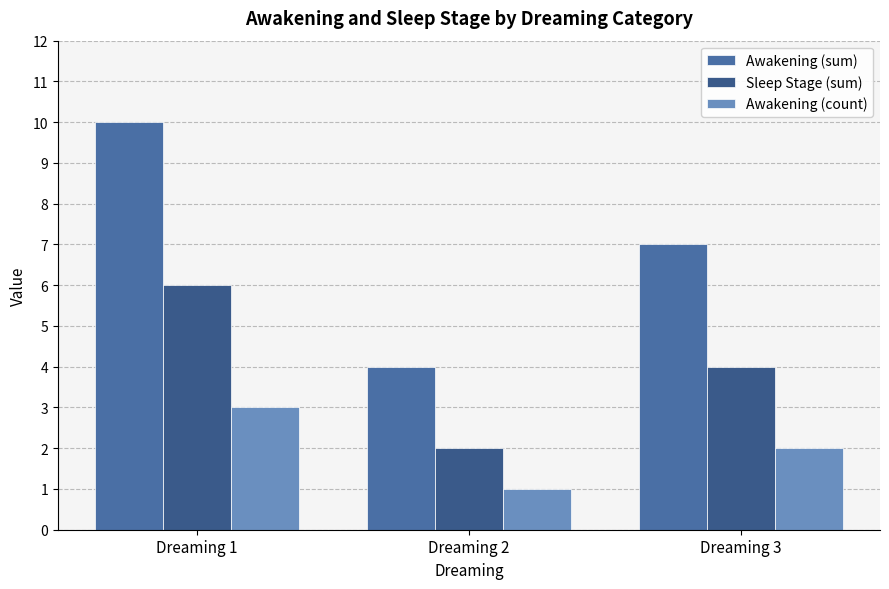

The value of Sleep Stage (sum) at Dreaming 1 is 11. True or false?

False